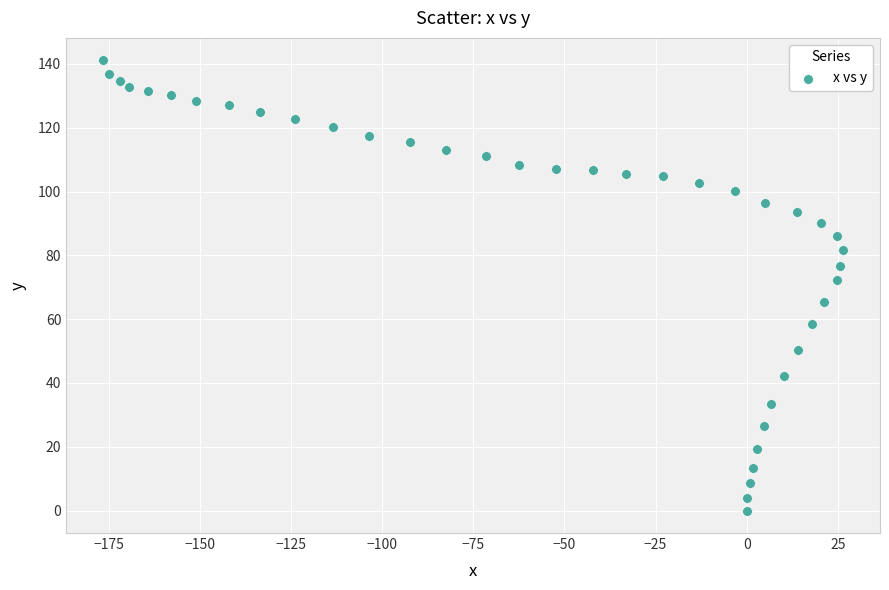

What is the range of Y values (max minus min)?

141.1